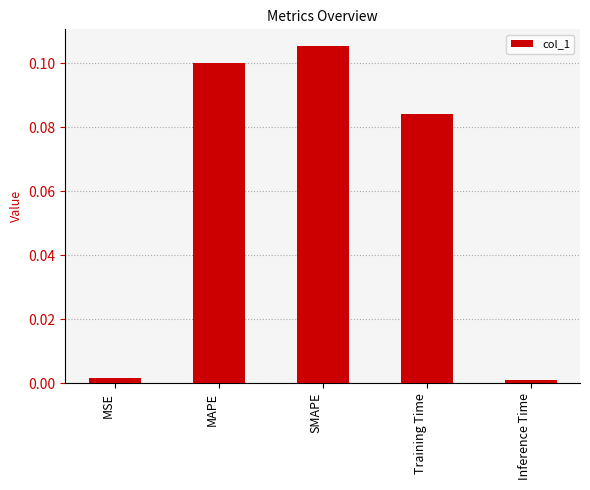

Which has a higher value, SMAPE or Training Time?

SMAPE